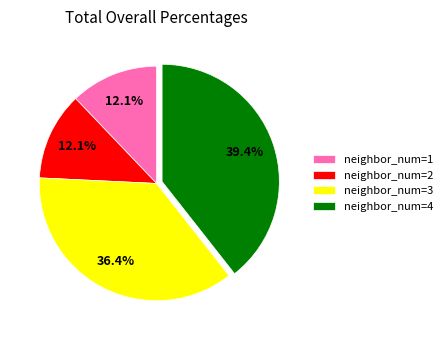

What is the ratio of the value at neighbor_num=1 to the value at neighbor_num=3?

0.3